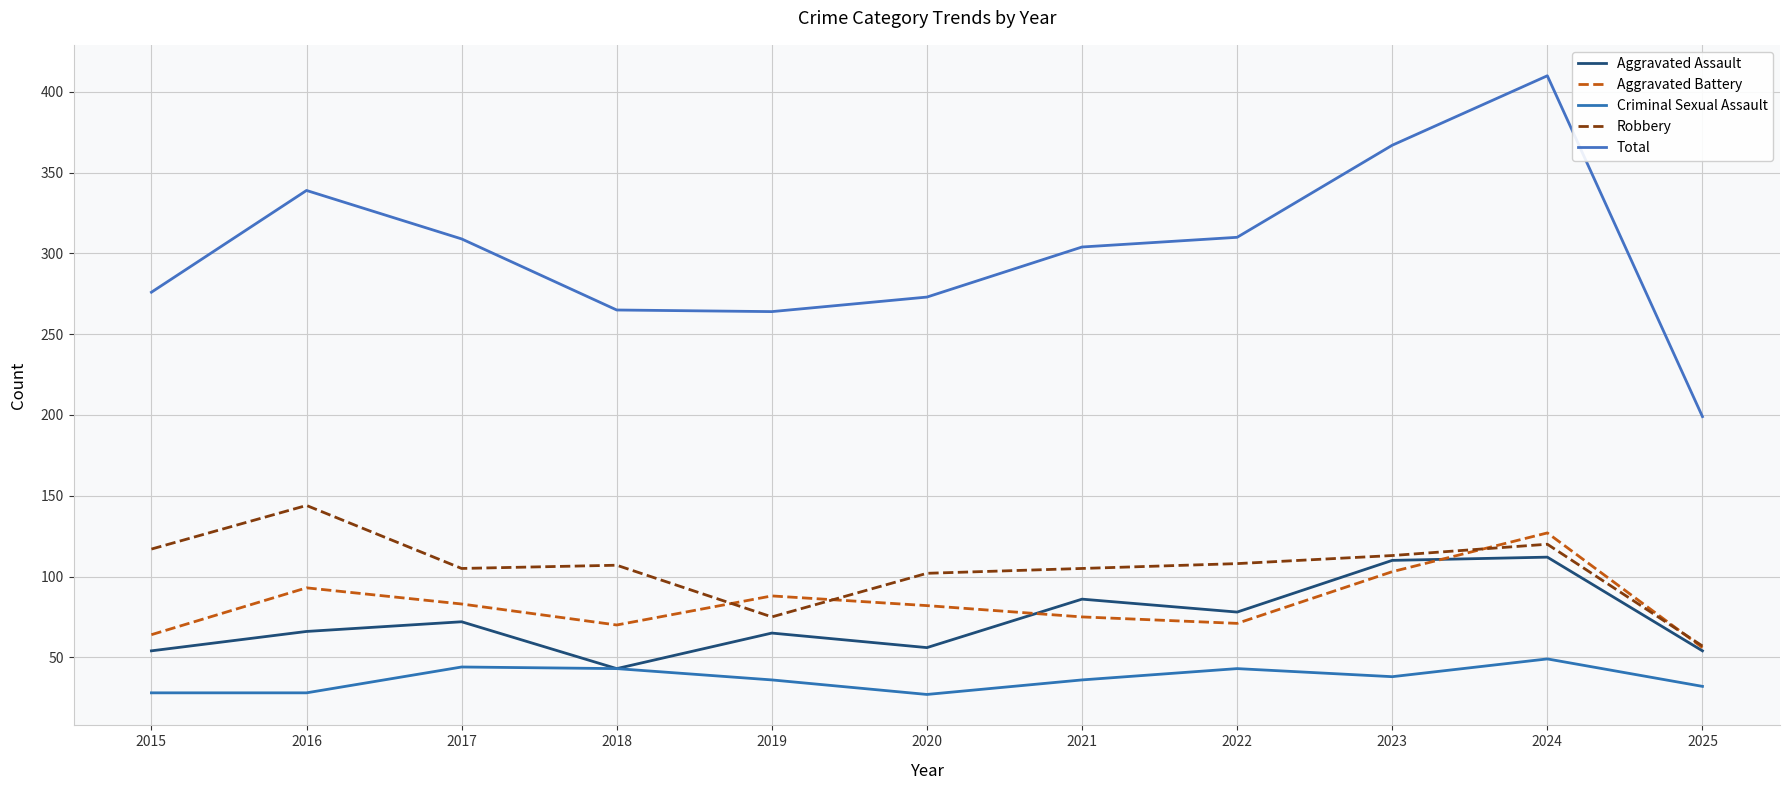

Between 2021 and 2019, which is larger?

2021